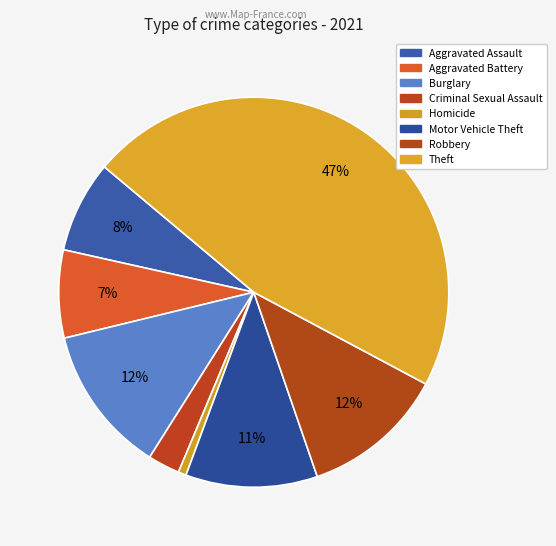

How many segments does this pie chart have?

8